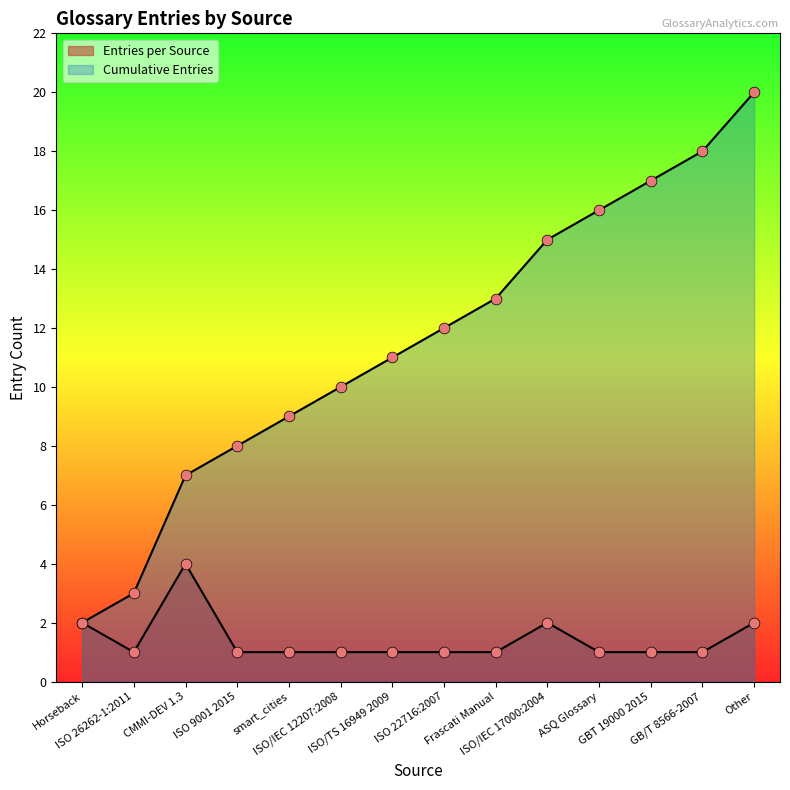

Which series reaches the maximum Y coordinate?

Cumulative Entries